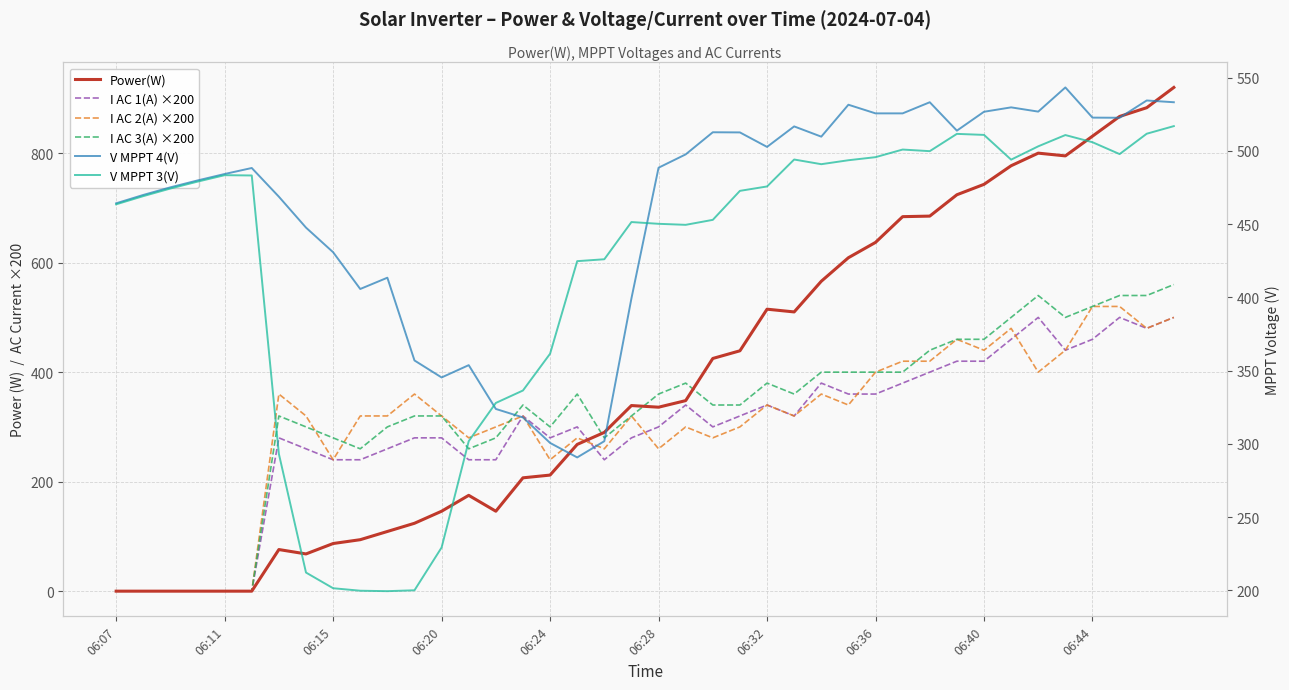

Is the value of I AC 3(A) ×200 at 14 greater than the value of I AC 2(A) ×200 at 30?

No